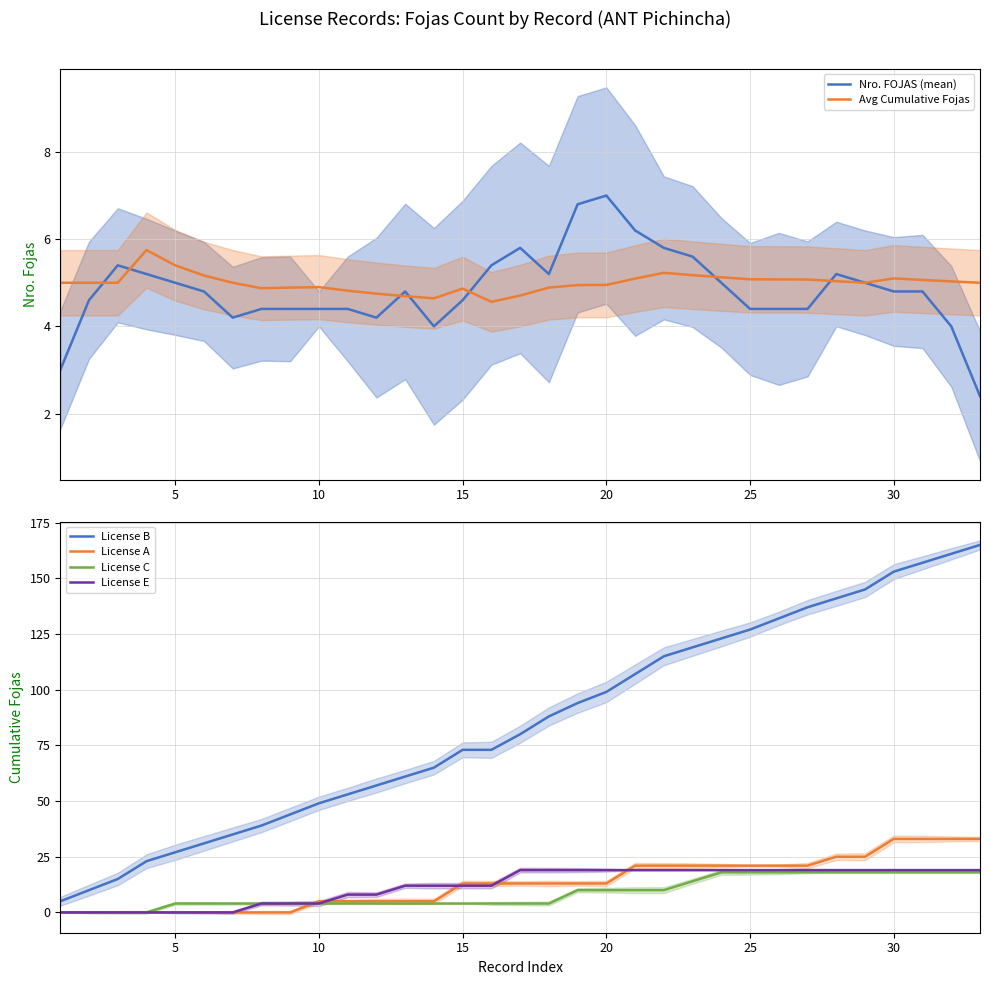

What is the highest value of the License C series?

18